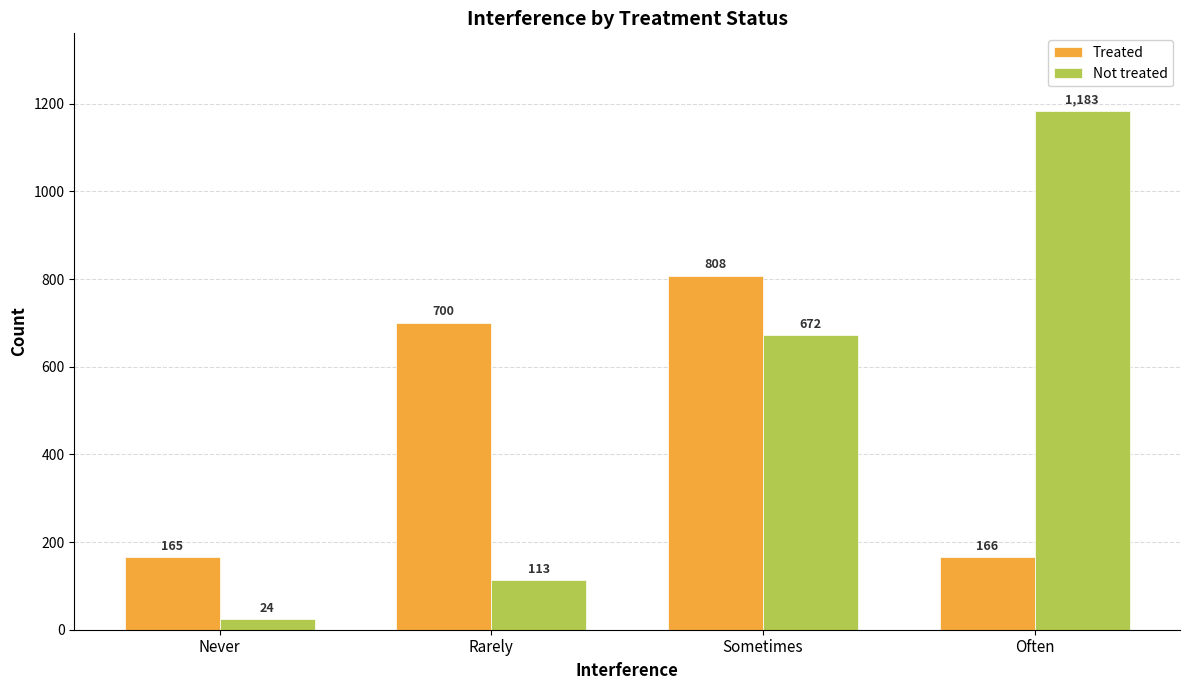

Which label corresponds to the largest value in the chart?

Often